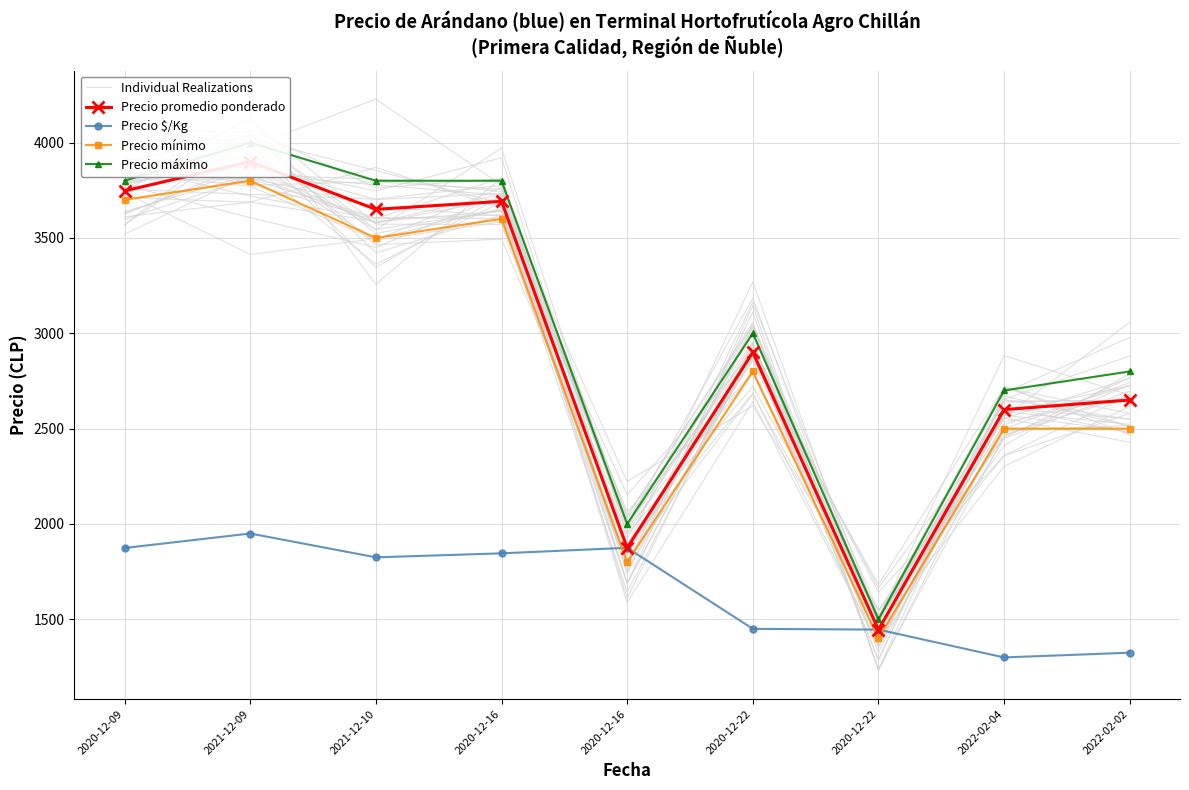

Which label corresponds to the smallest value in the chart?

2022-02-04